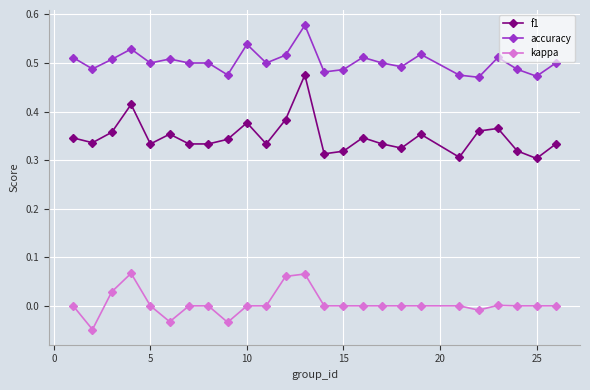

What are all the series names shown in the legend?

f1, accuracy, kappa